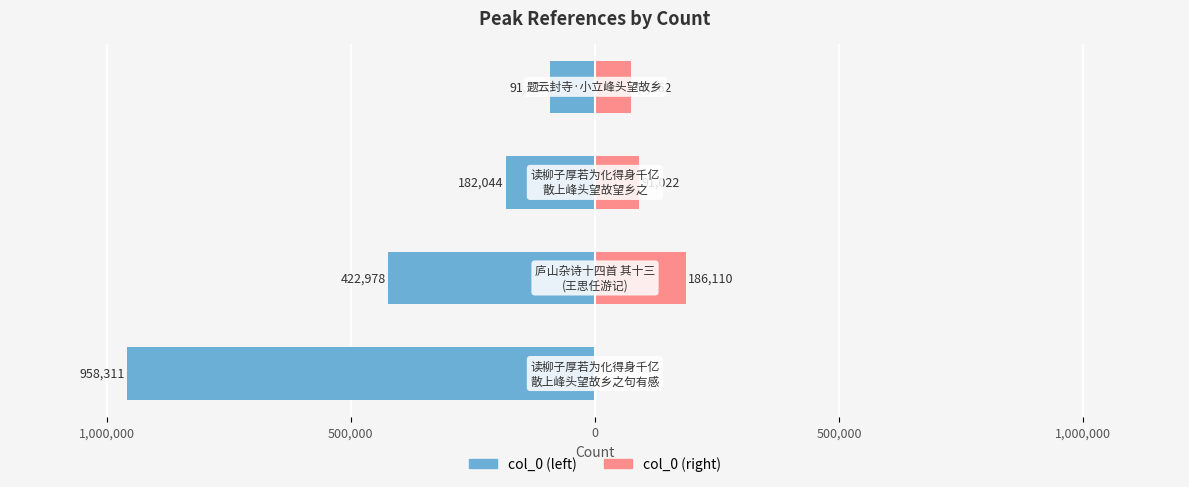

What is the value of the col_0 (left) bar at the 2nd from the left?

-422978.0